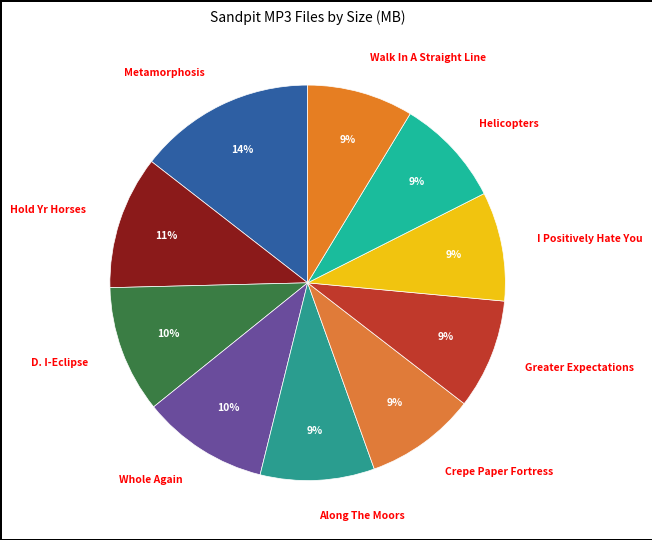

Is there a majority slice in this chart?

No